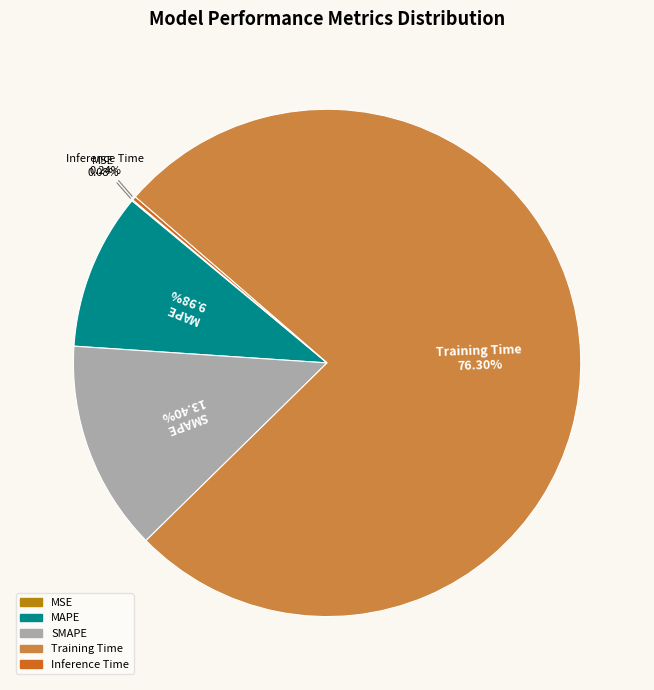

Is the sum of Training Time and SMAPE greater than half?

Yes